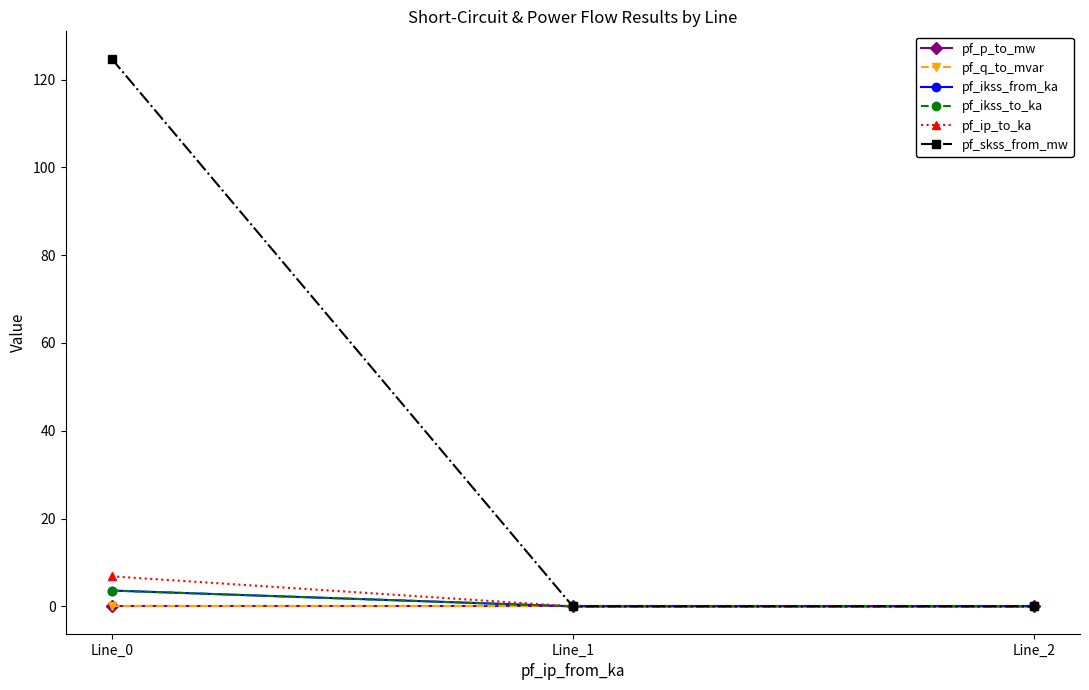

Does the chart display data point markers on the line(s)?

Yes